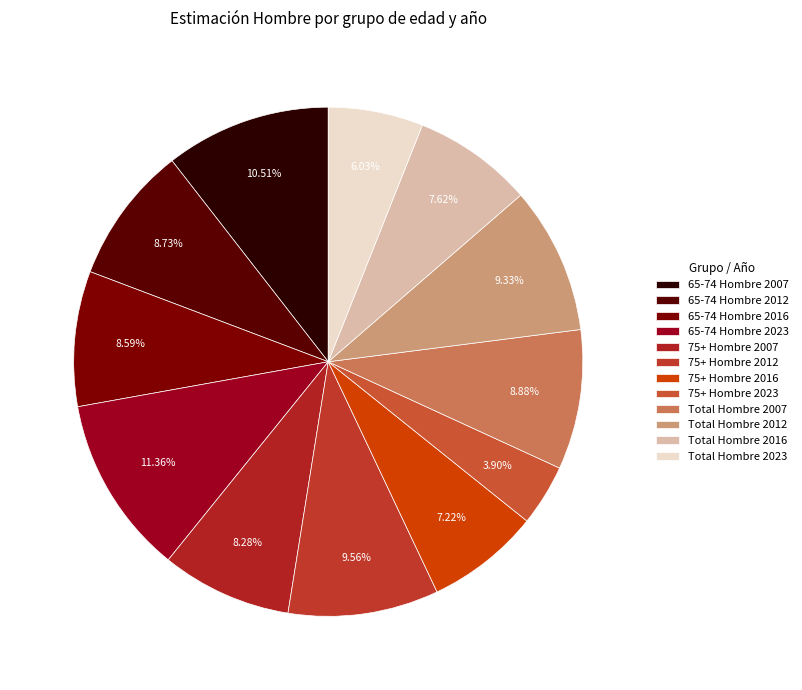

The 65-74 Hombre 2023 slice represents 11% of the pie. True or false?

True